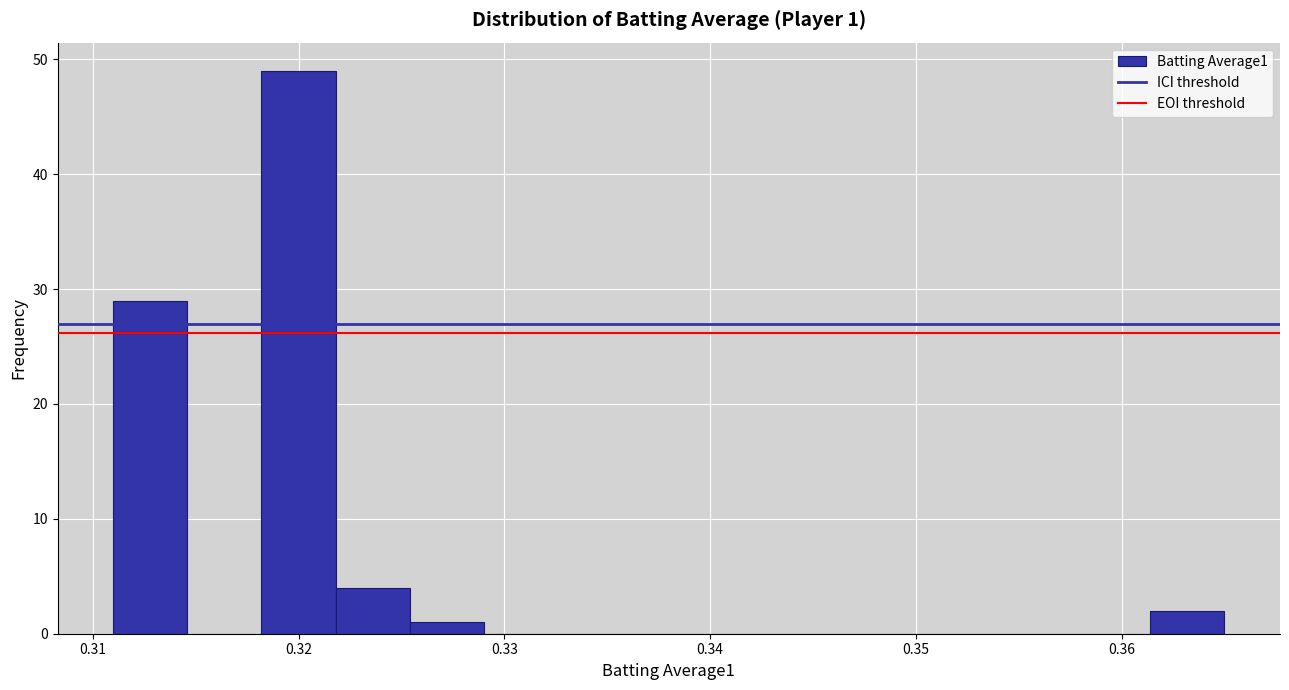

Around what value on the x-axis is the tallest bar? Give the approximate position of its centre, as read against the axis.

0.320